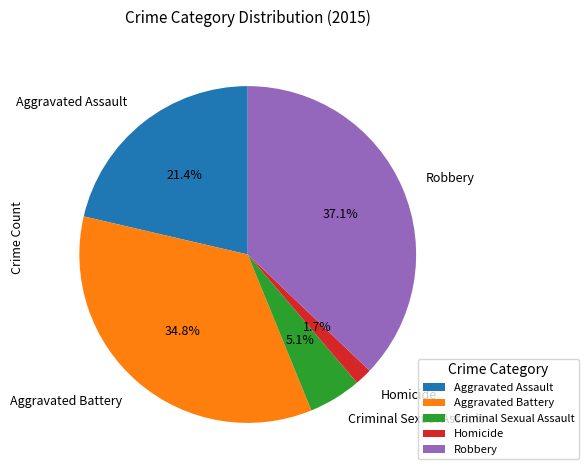

Is Homicide the majority of the pie?

No